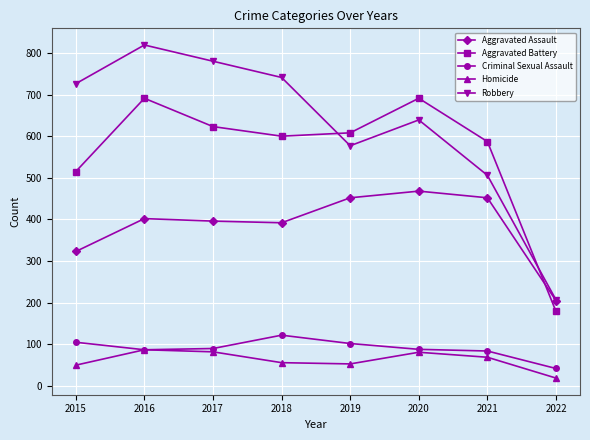

What is the sum of the Criminal Sexual Assault values at 2016 and 2019?

189